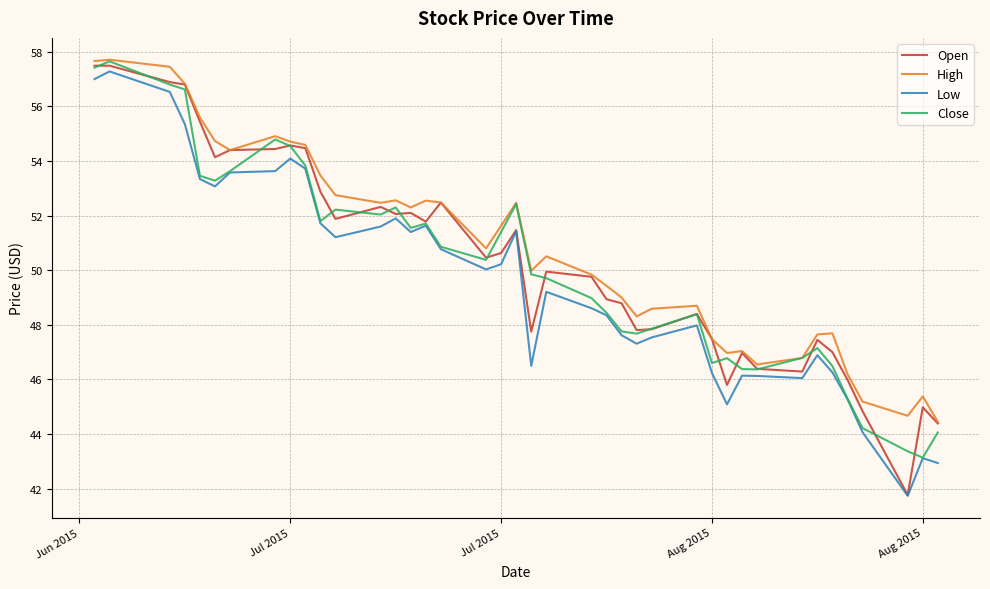

What is the lowest value of the Close series?

43.1